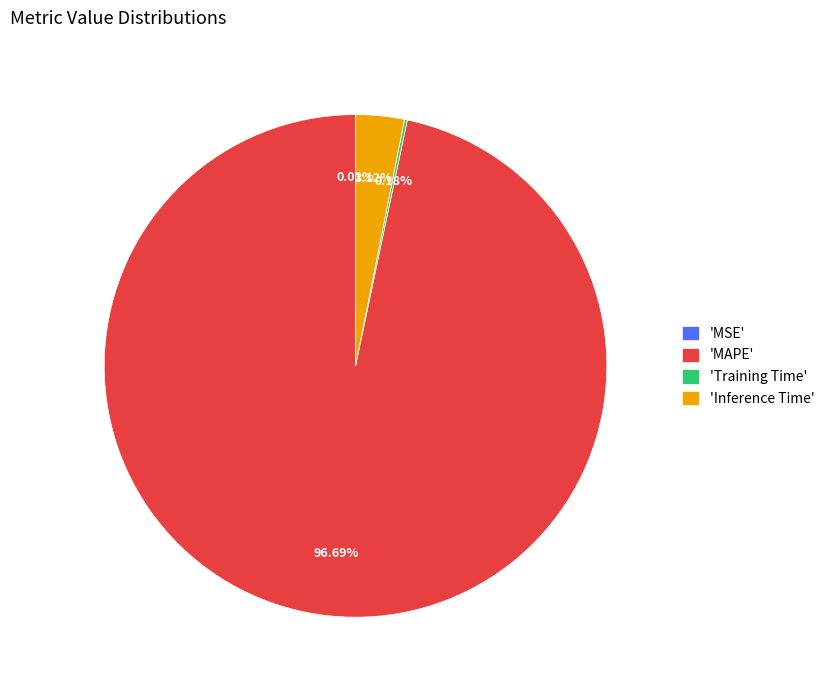

Does 'MAPE' represent more than half of the total?

Yes